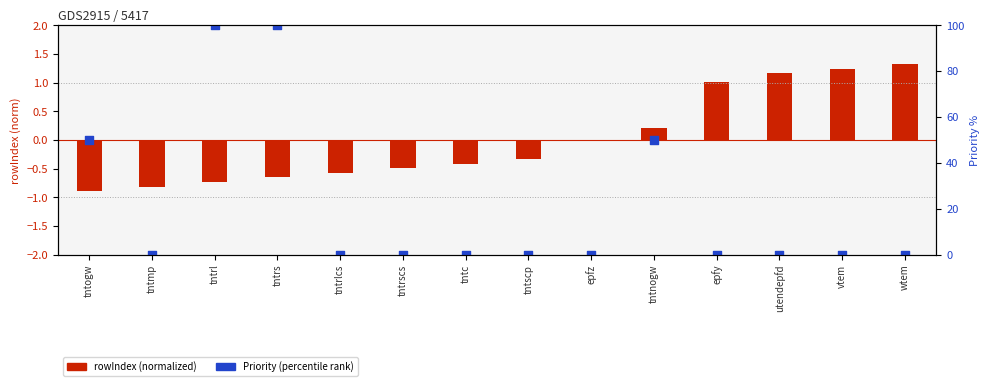

Which series has the largest Y range (max minus min)?

Priority (percentile rank)